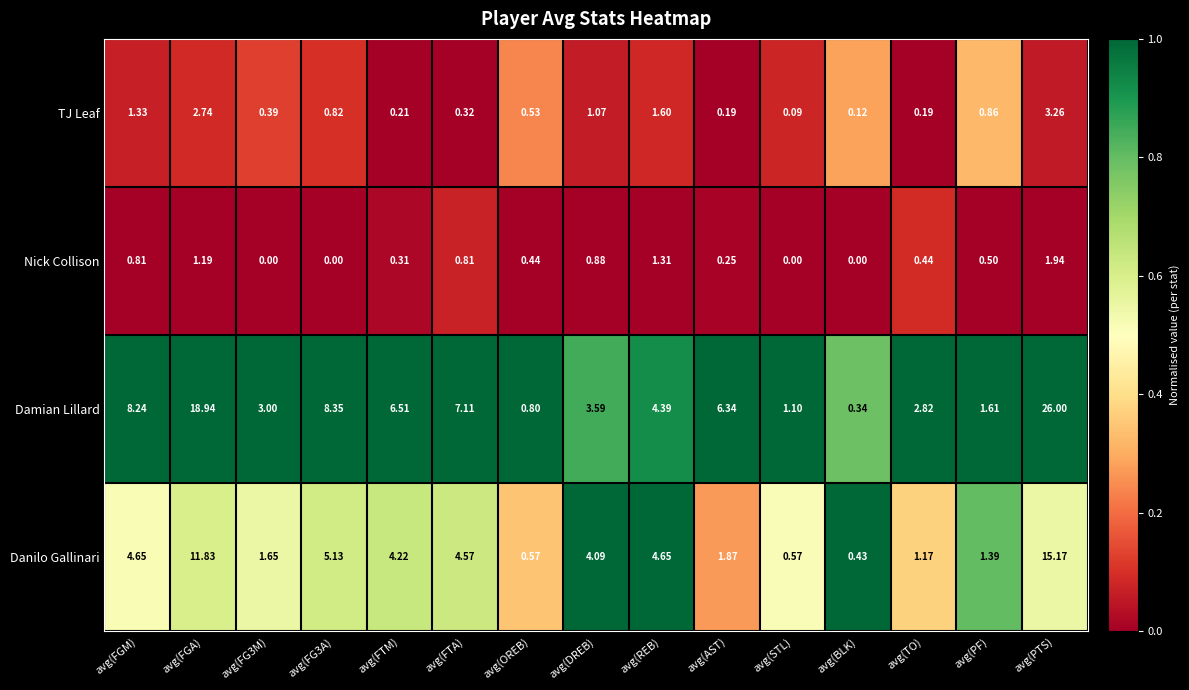

At which label does Damian Lillard first exceed 4?

avg(FGM)